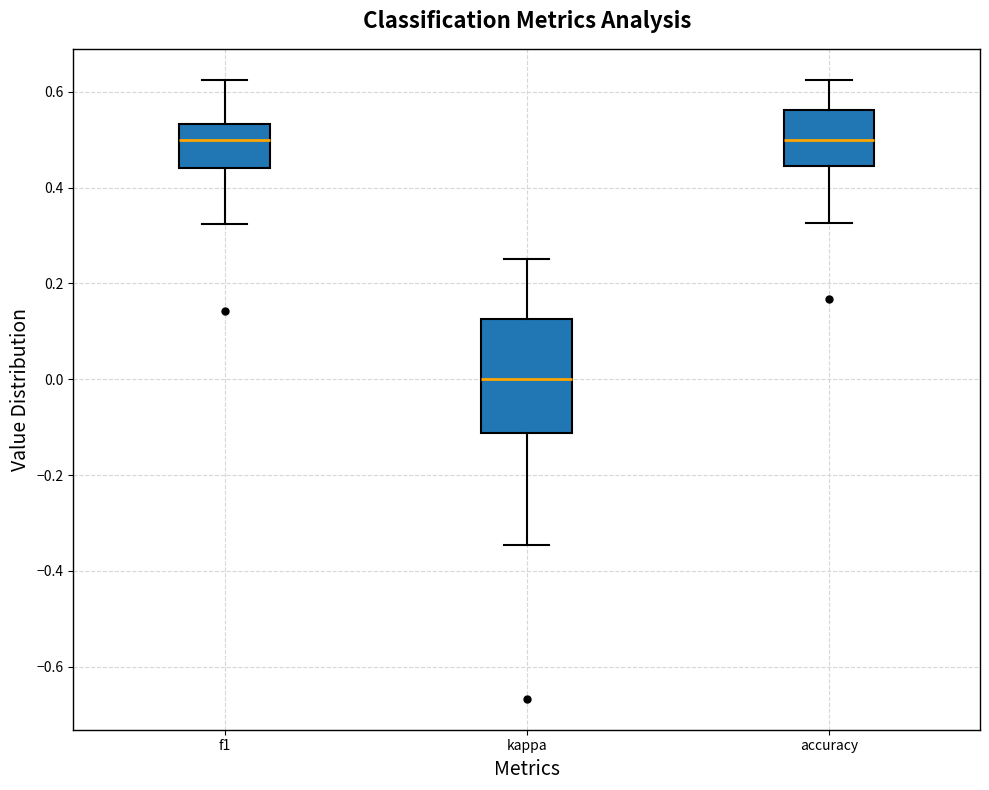

Where does the median line of the box for kappa sit on the y-axis? The values are not printed on the chart, so give them approximately, as read against the axis.

0.00